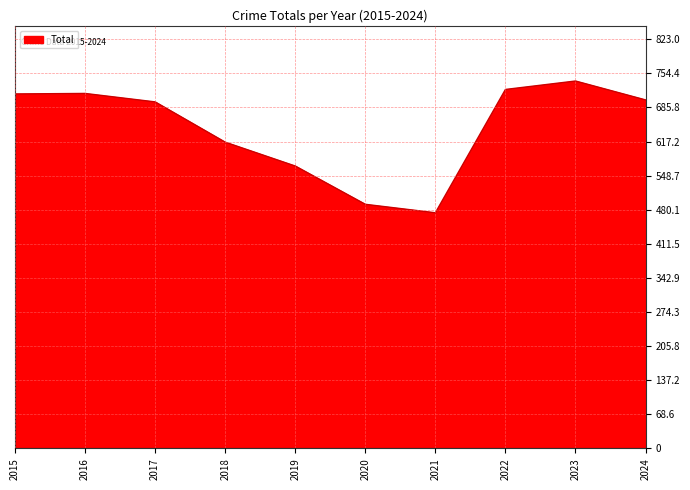

How many interior local valleys (lower than both neighbors) does the data have?

1